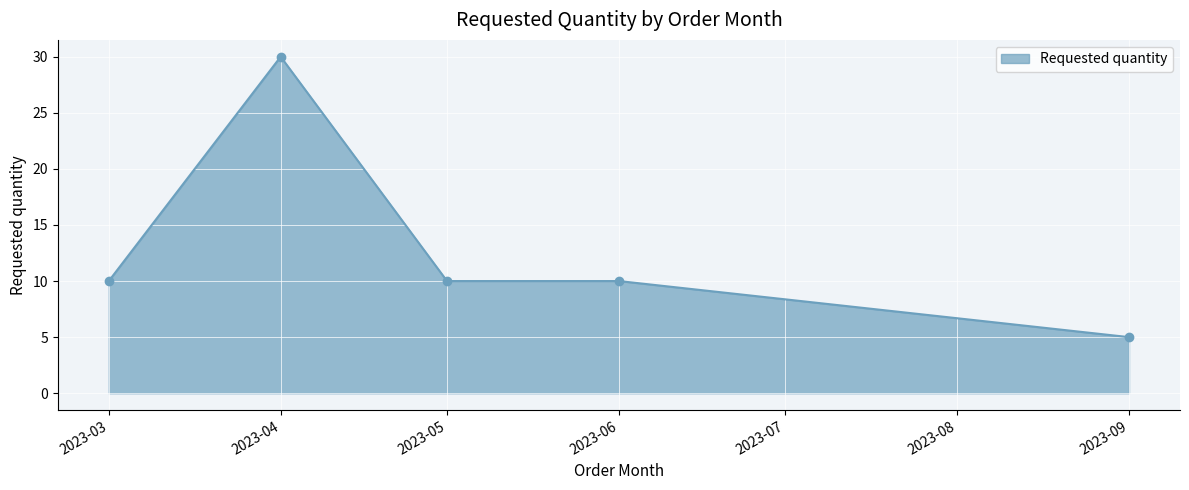

What is the ratio of the value at 2023-05 to the value at 2023-03?

1.0